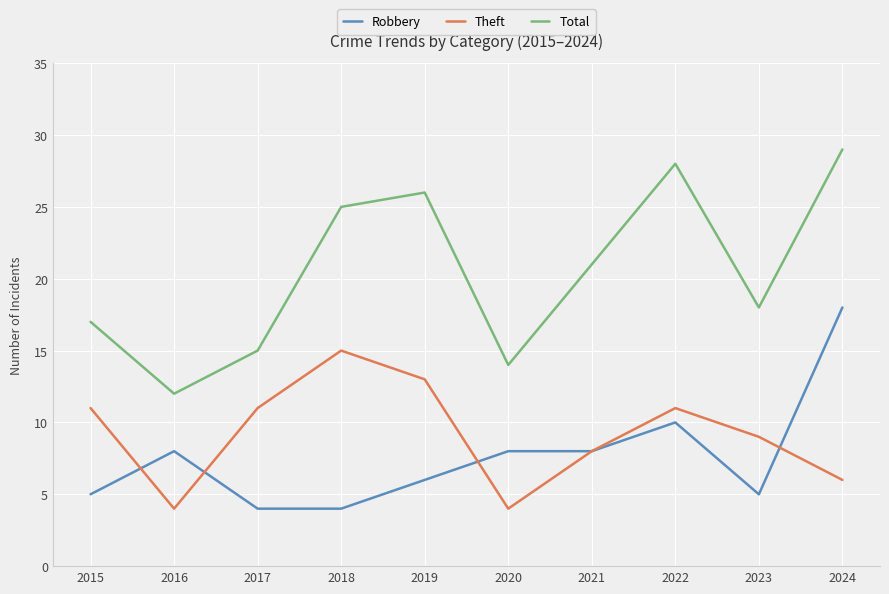

Which series changed the most between 2018 and 2024?

Robbery